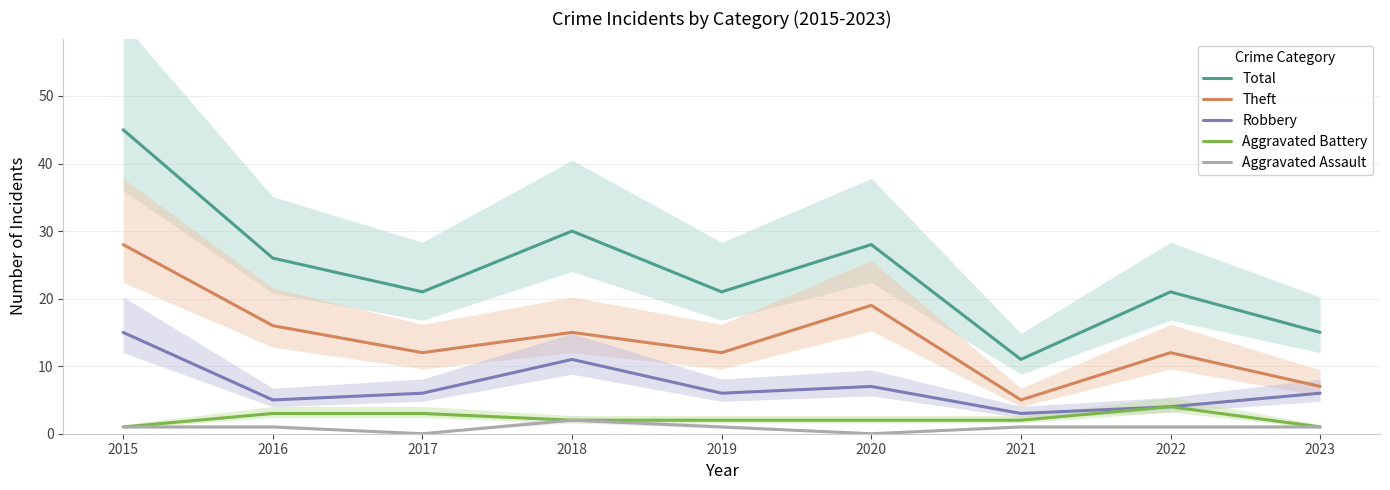

Rank the categories by Aggravated Assault value from highest to lowest.

2018, 2015, 2016, 2019, 2021, 2022, 2023, 2017, 2020